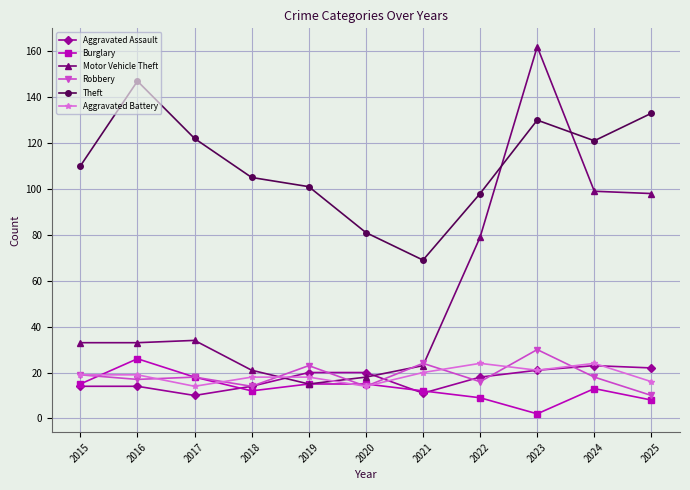

Which series has the largest range (max minus min)?

Motor Vehicle Theft